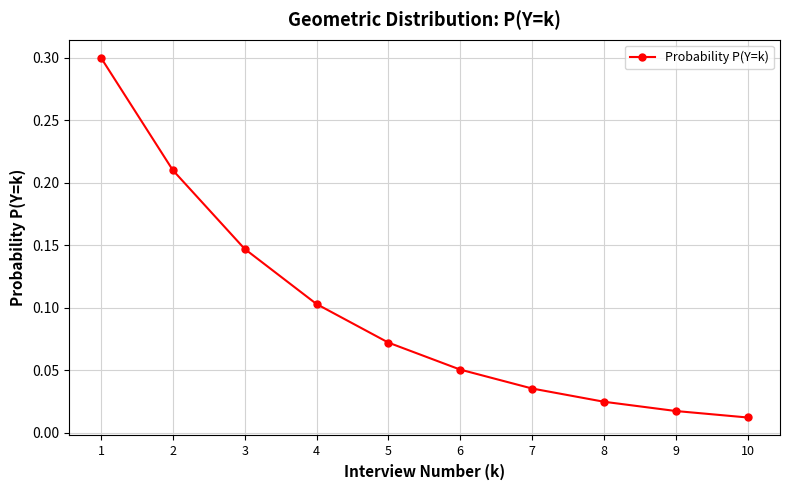

List the labels in order of value, smallest first.

10, 9, 8, 7, 6, 5, 4, 3, 2, 1